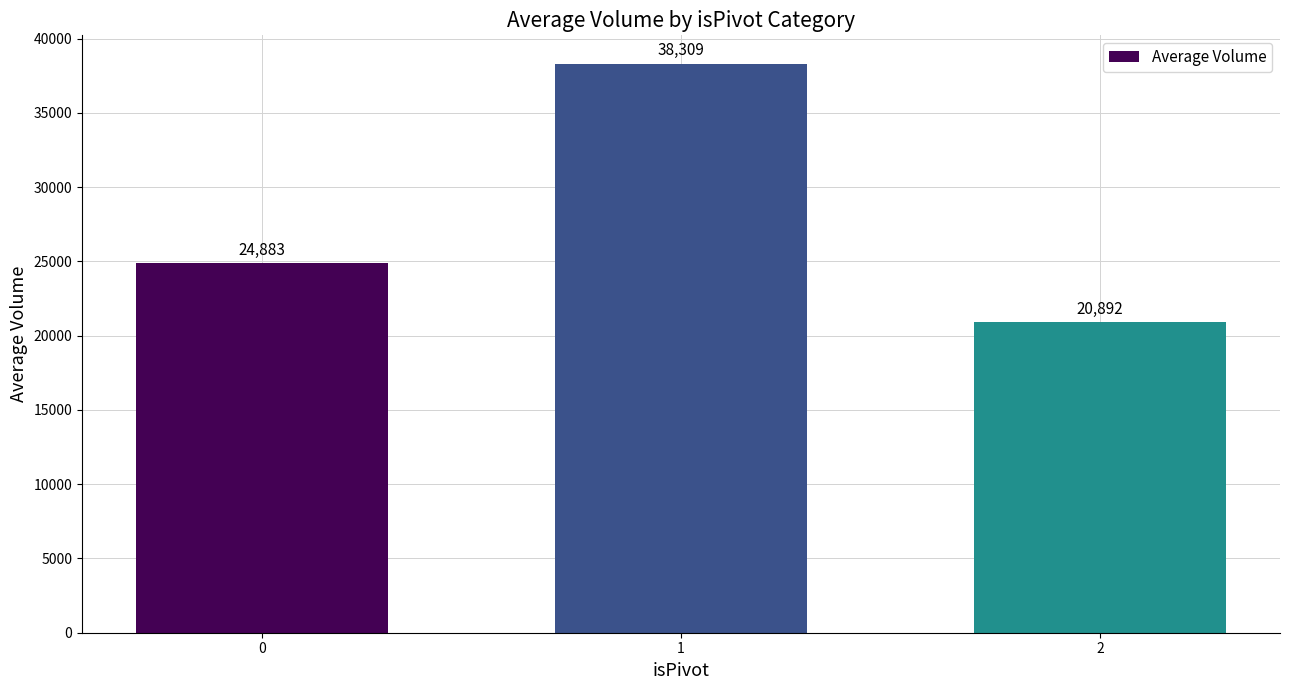

What is the maximum value shown in the chart?

38309.0